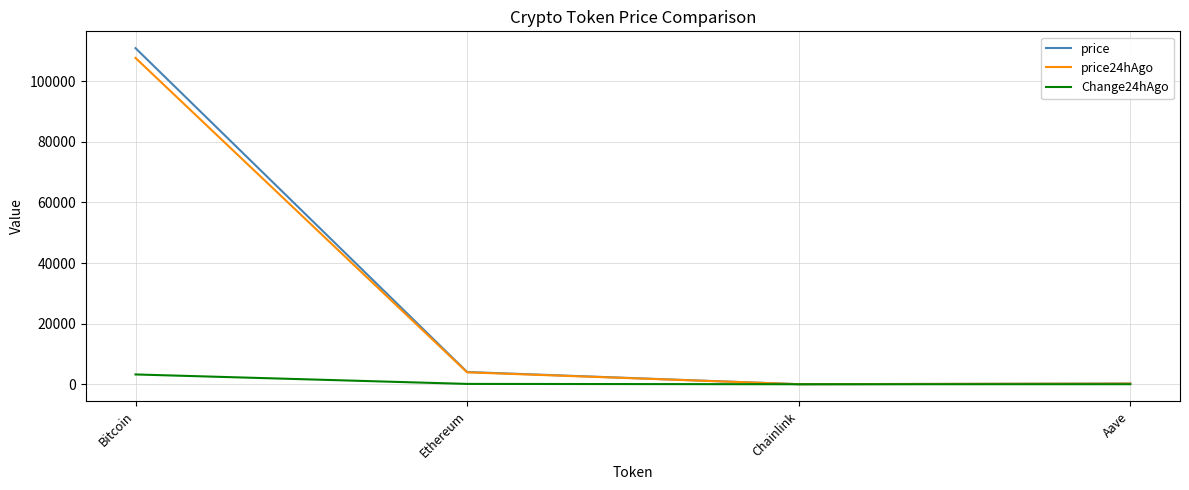

Which series has the widest spread of values?

price